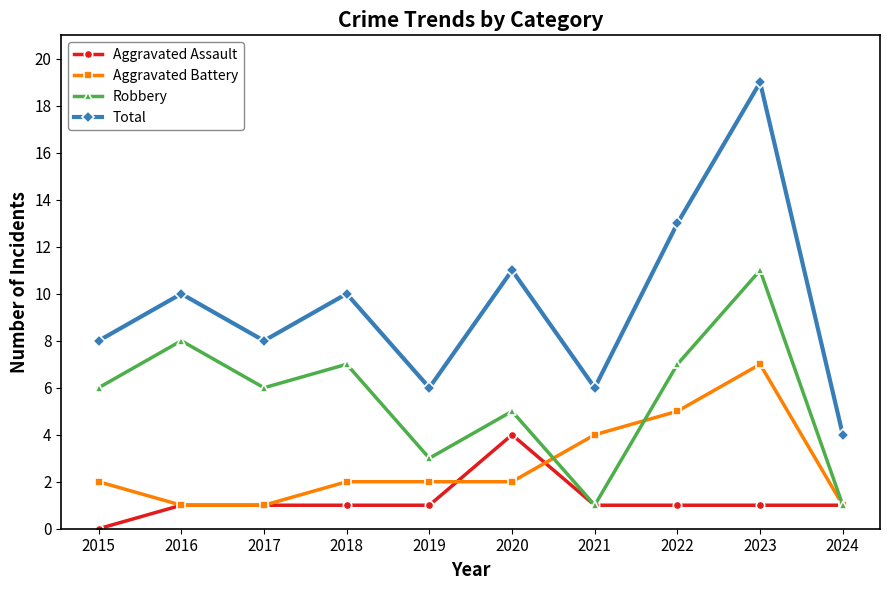

Reading left to right, extract all data points from this chart.

Aggravated Assault: 2015=0	2016=1	2017=1	2018=1	2019=1	2020=4	2021=1	2022=1	2023=1	2024=1
Aggravated Battery: 2015=2	2016=1	2017=1	2018=2	2019=2	2020=2	2021=4	2022=5	2023=7	2024=1
Robbery: 2015=6	2016=8	2017=6	2018=7	2019=3	2020=5	2021=1	2022=7	2023=11	2024=1
Total: 2015=8	2016=10	2017=8	2018=10	2019=6	2020=11	2021=6	2022=13	2023=19	2024=4